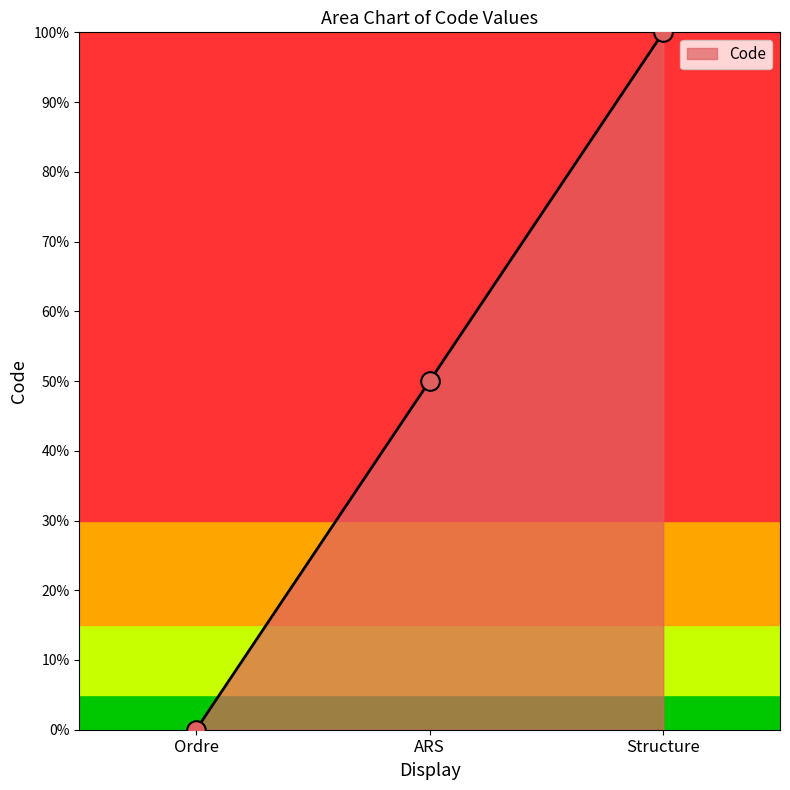

What is the change in value from Ordre to ARS?

+0.5